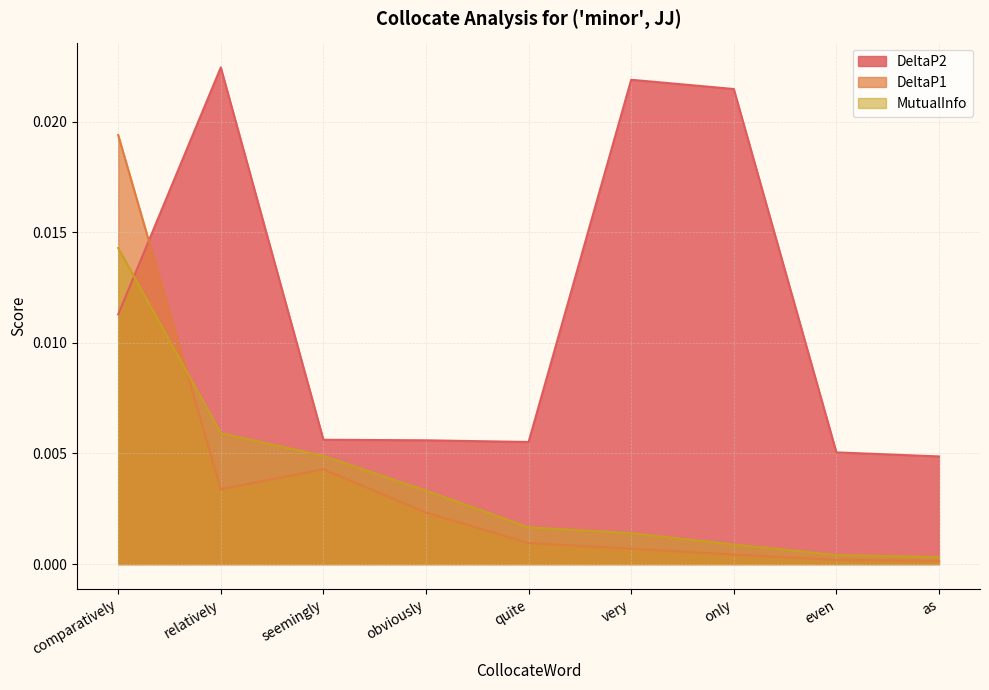

How many lines are shown in the chart?

3